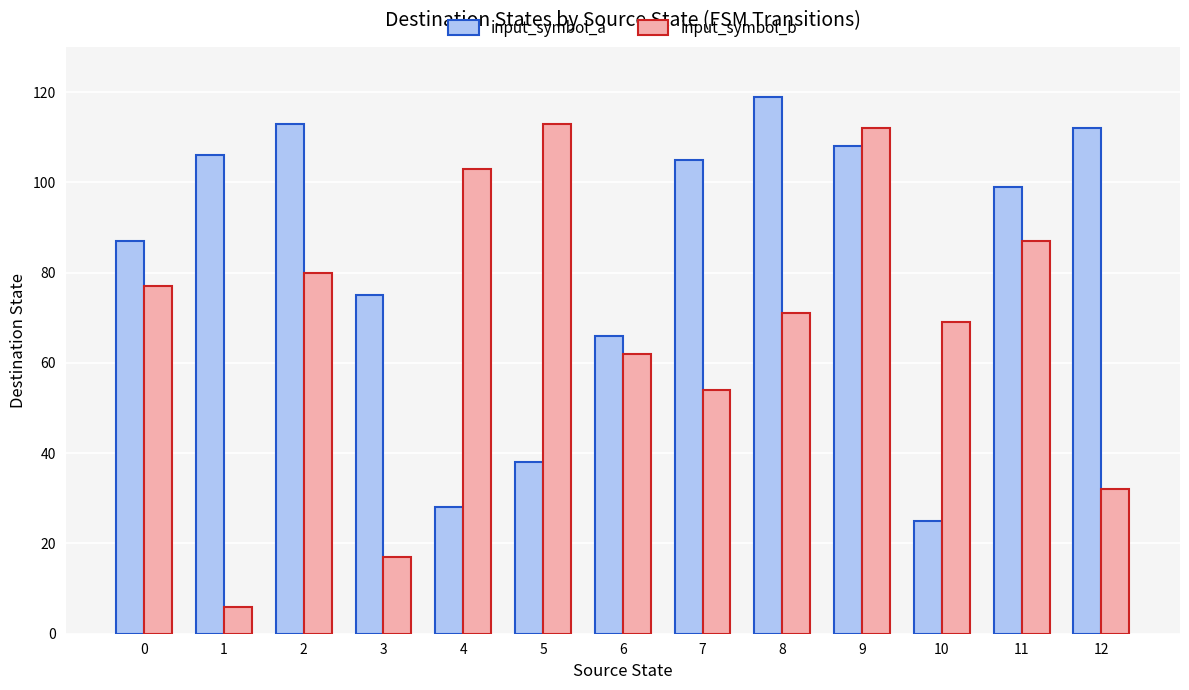

Where does the input_symbol_a series first go above 99?

1